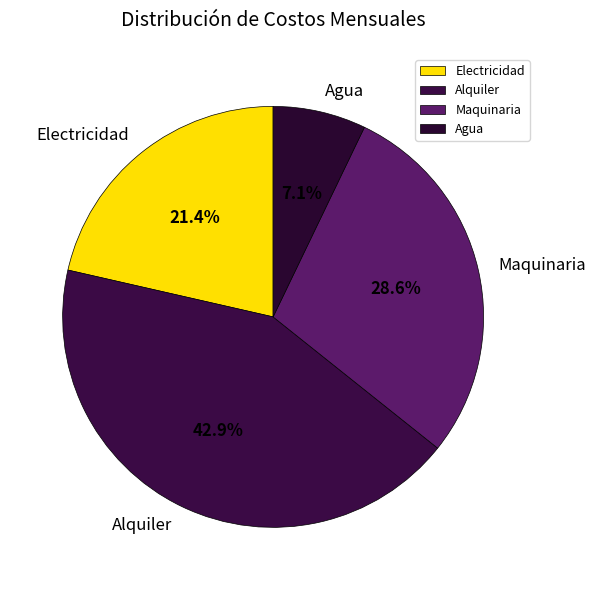

To the nearest percent, what percentage of the pie is Alquiler?

43%